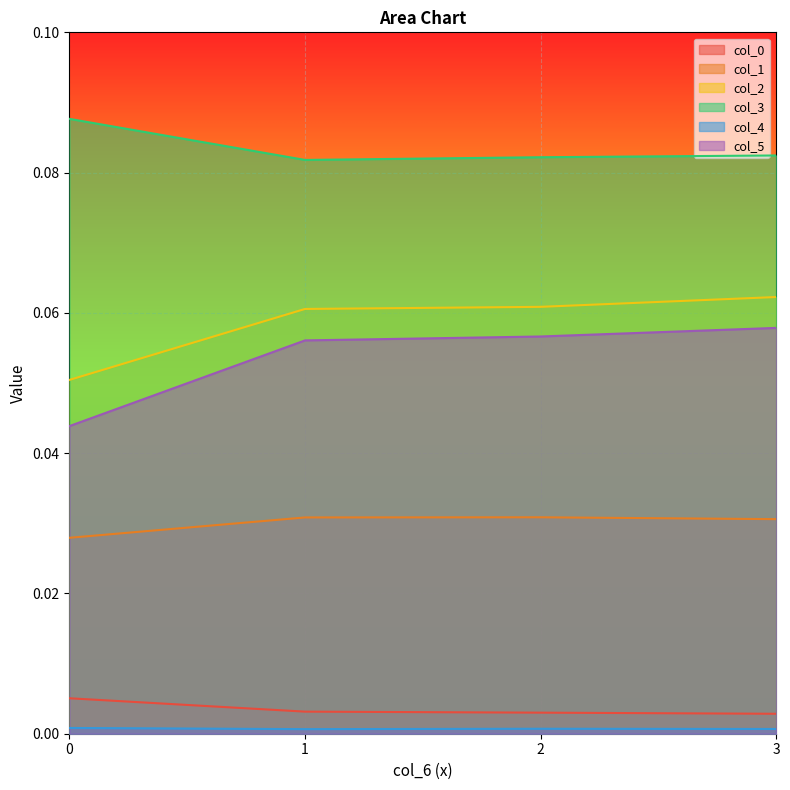

The value of col_4 at 2 is 0.0. True or false?

False